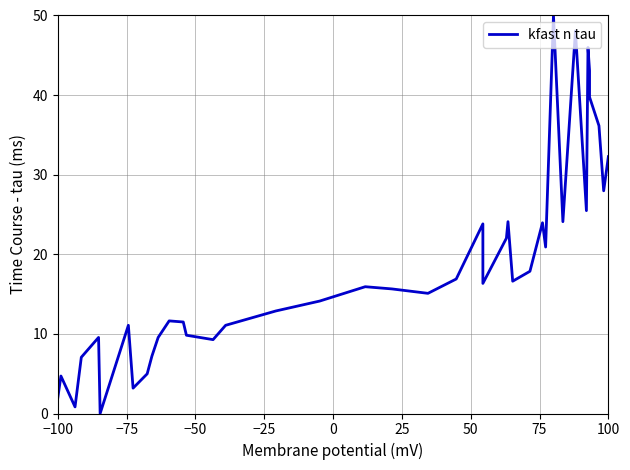

Is it true that the value at 25 is 8.0?

False